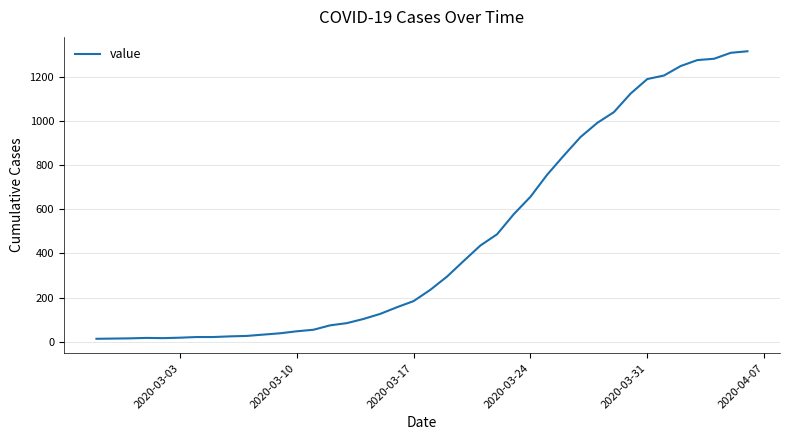

What is the greatest value displayed?

1317